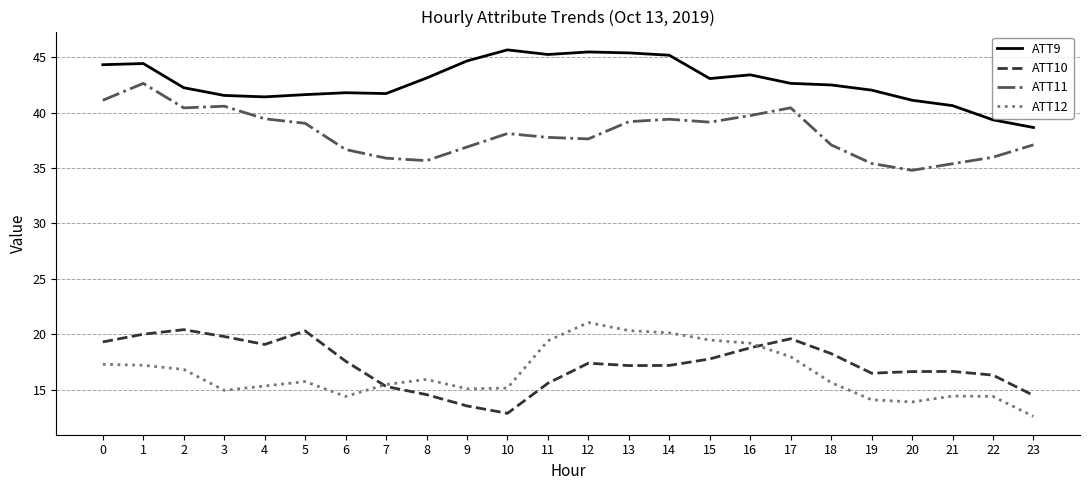

What is the difference between the maximum and minimum values in the ATT12 series?

8.5